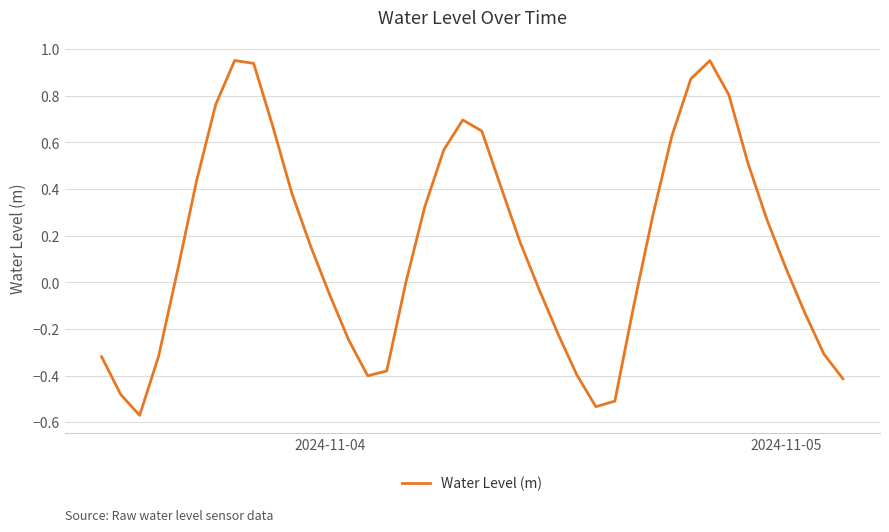

What is the difference between the maximum and minimum values?

1.5